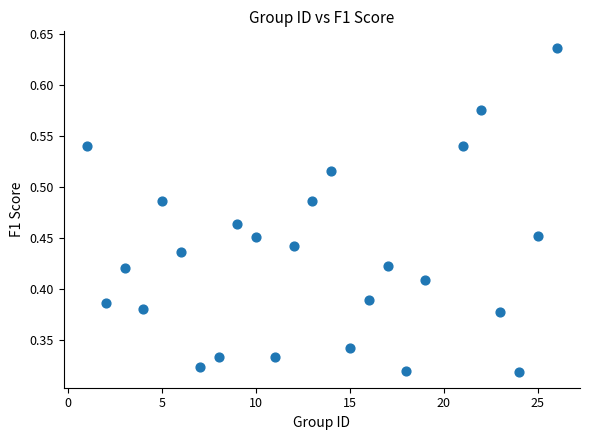

What is the range of X values (max minus min)?

25.0